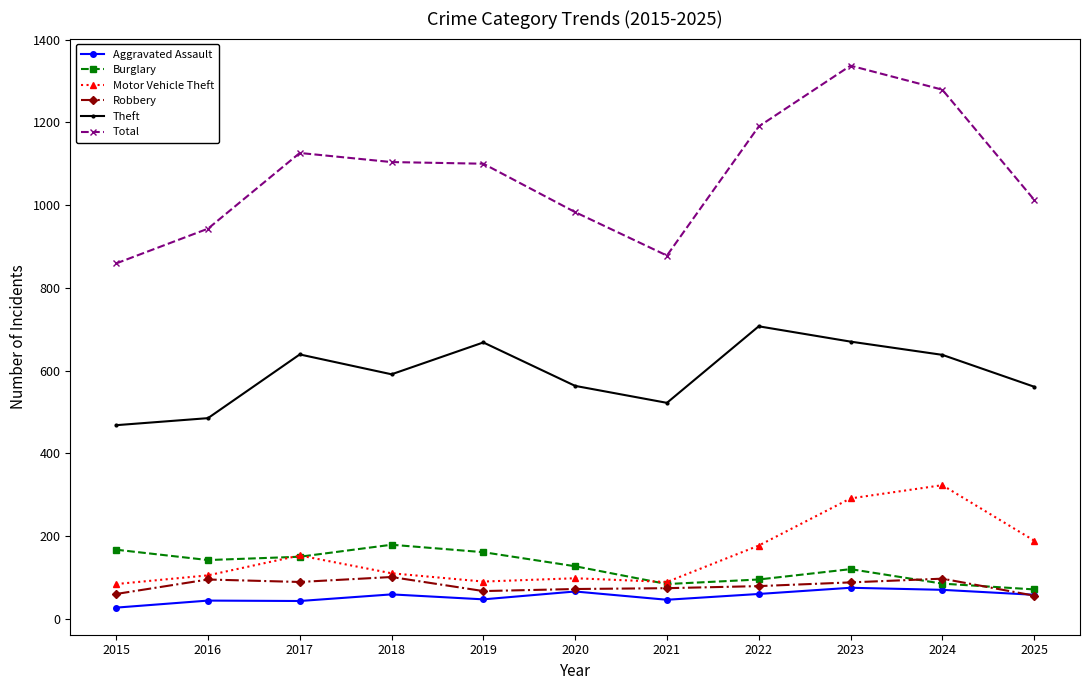

How many data points does each series have?

11